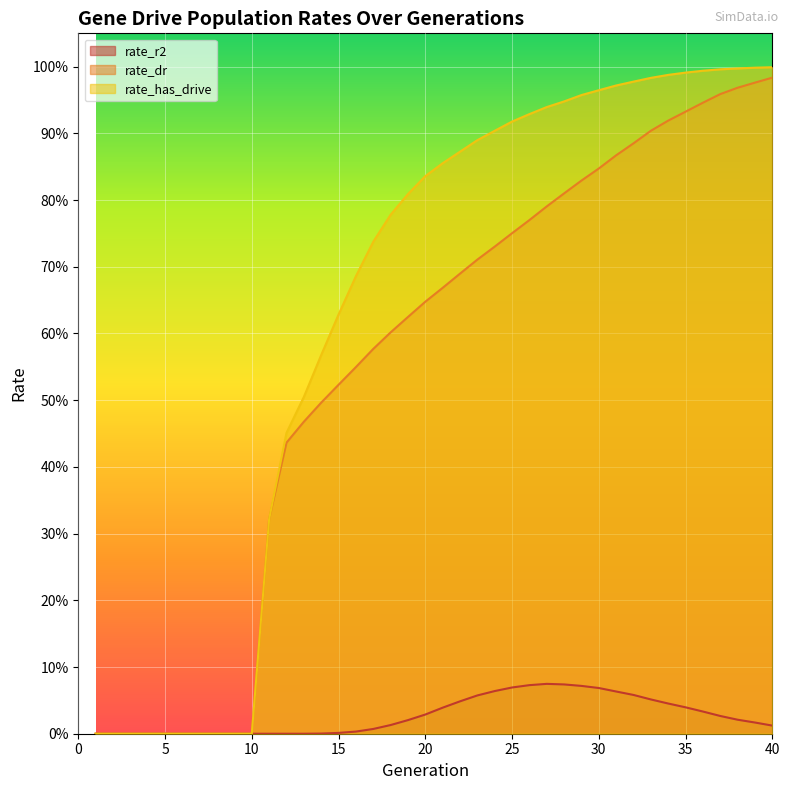

What are all the series names shown in the legend?

rate_r2, rate_dr, rate_has_drive